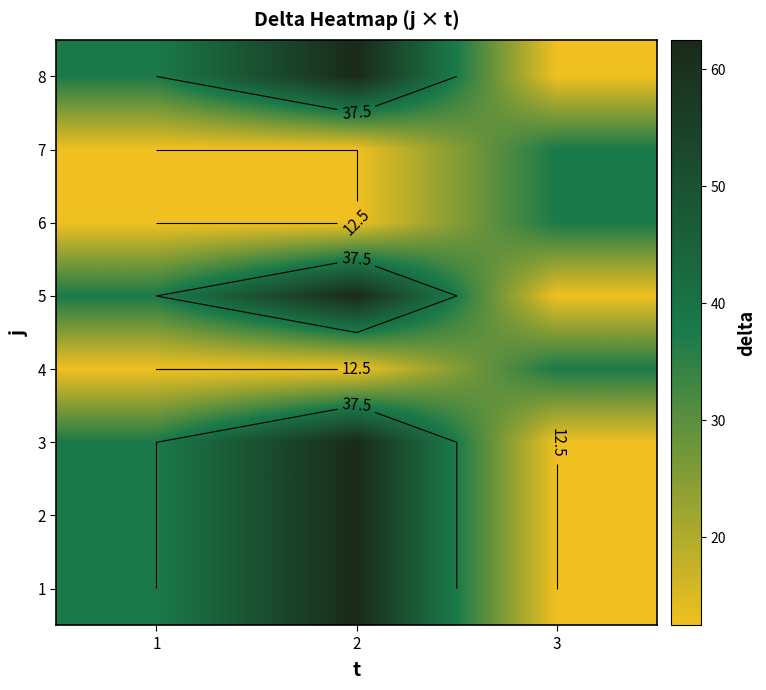

Between 1 and 2, which is larger?

2